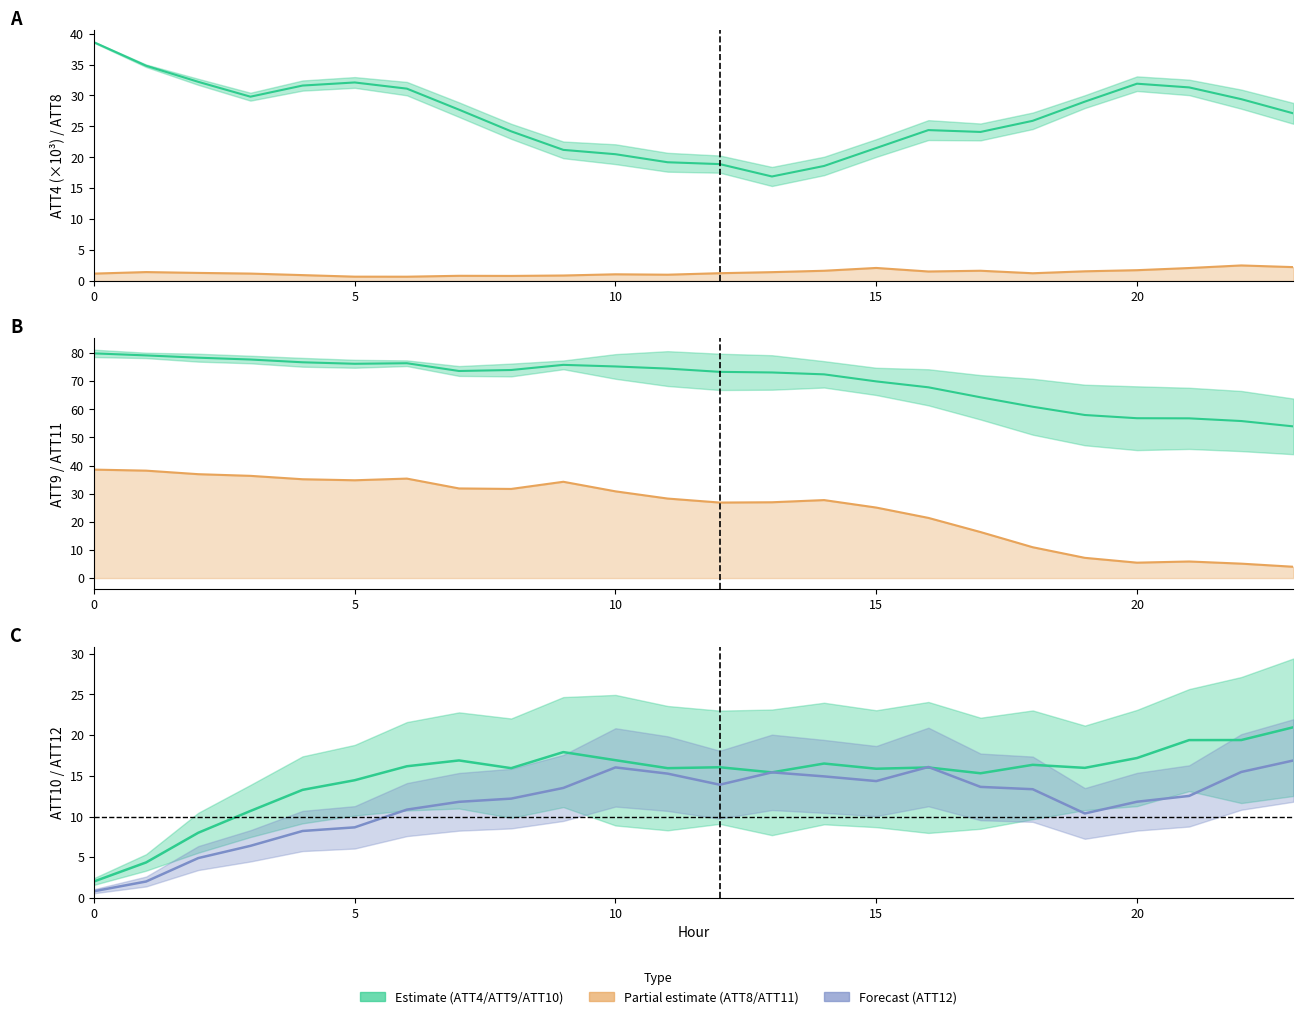

True or false: ATT12 and ATT4 intersect in this chart.

False